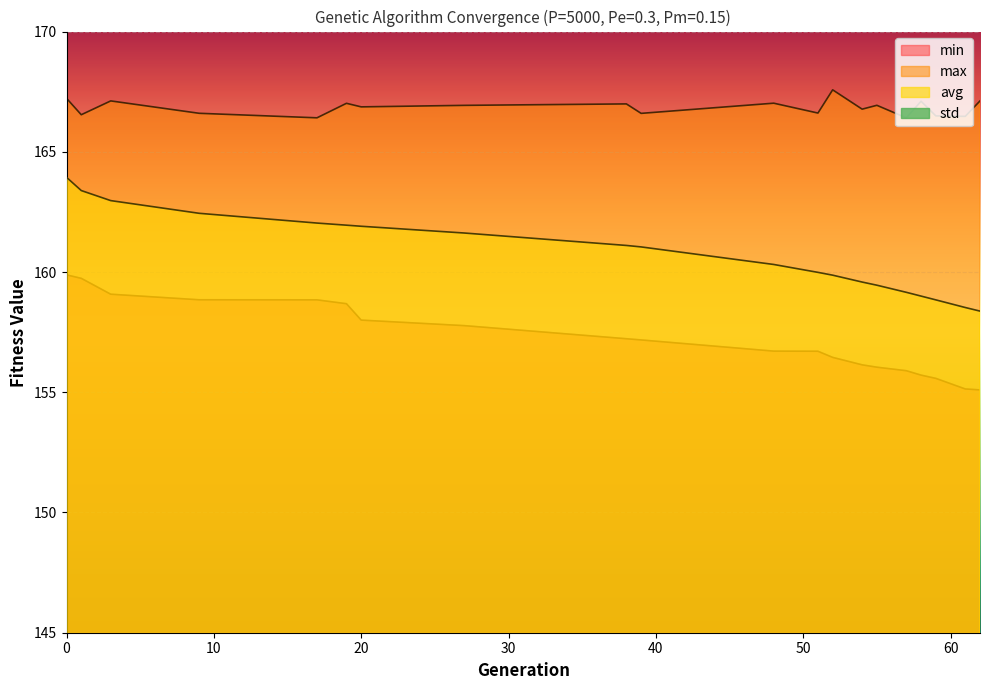

Is the value of max at 9 greater than the value of avg at 0?

Yes